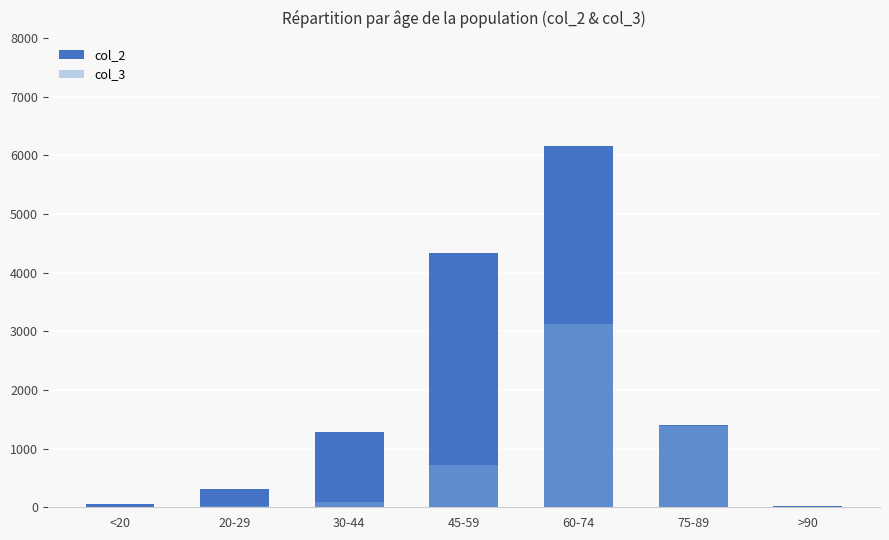

Which series has the largest total across all categories?

col_2